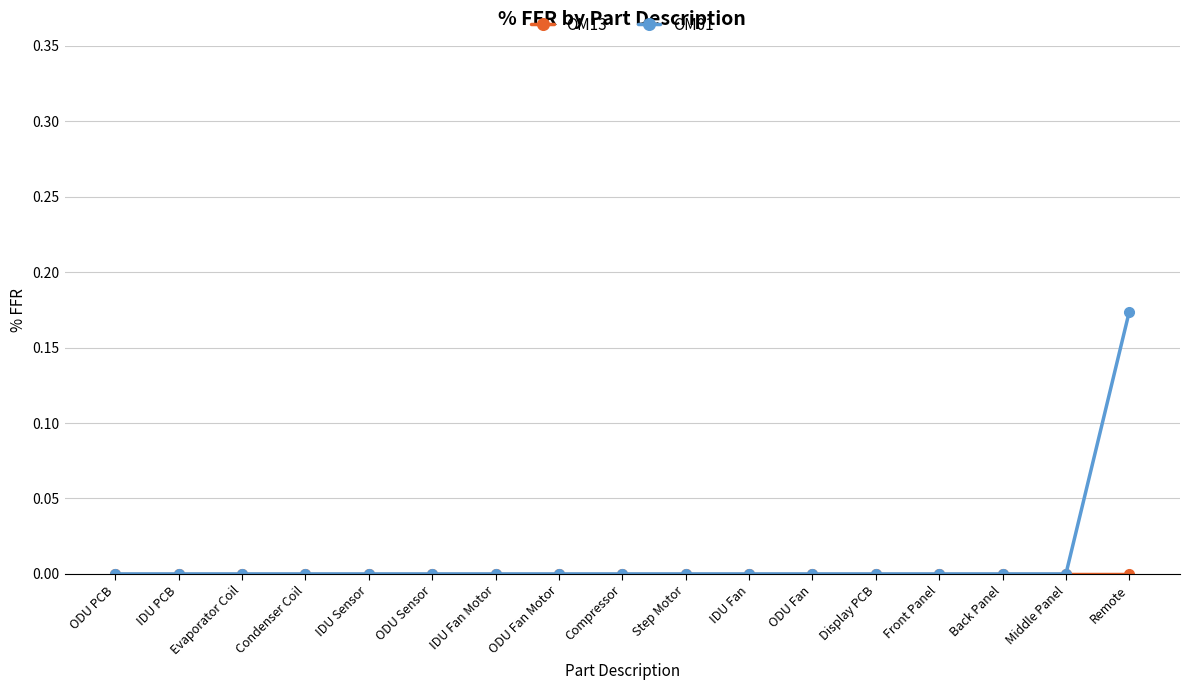

At which category is the sum across all series the highest?

Remote